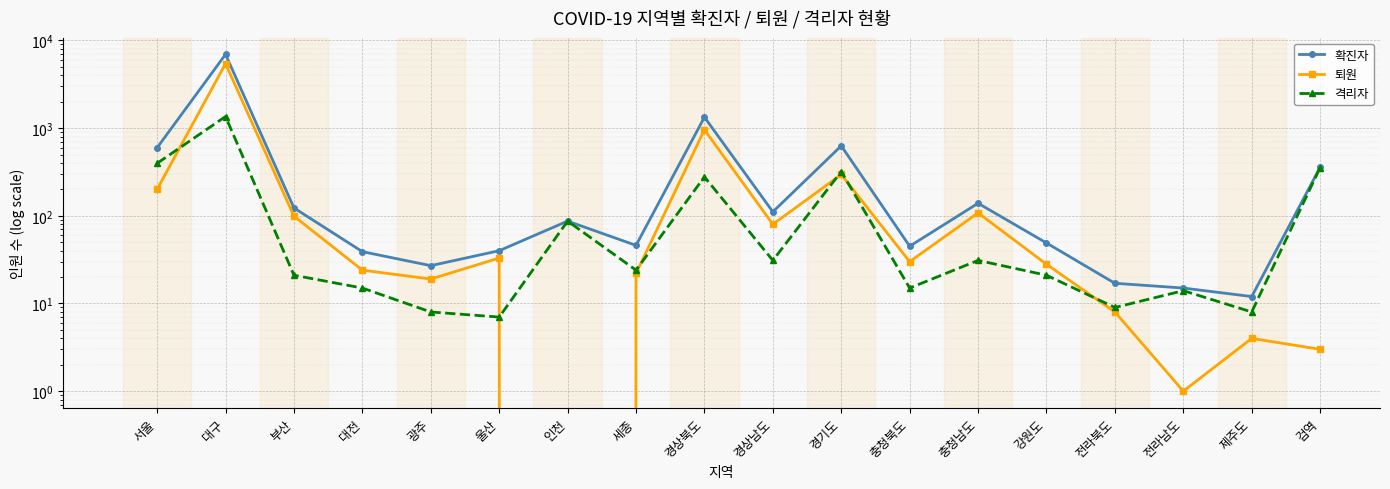

What is the sum of all 확진자 values?

10606